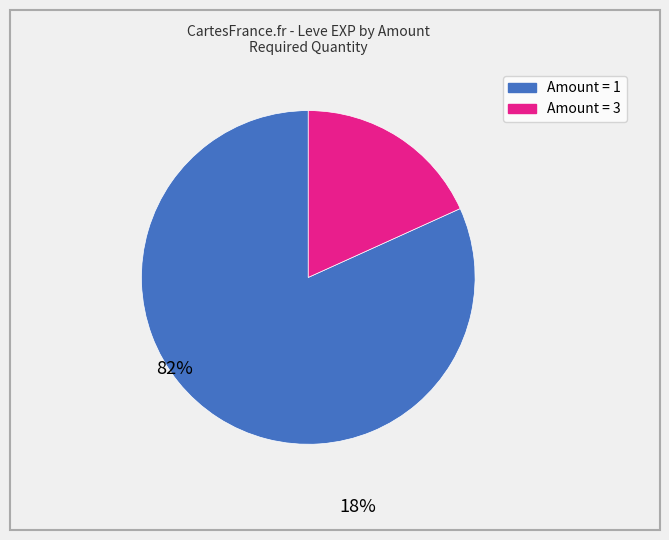

Is there any slice that represents more than half of the pie?

Yes